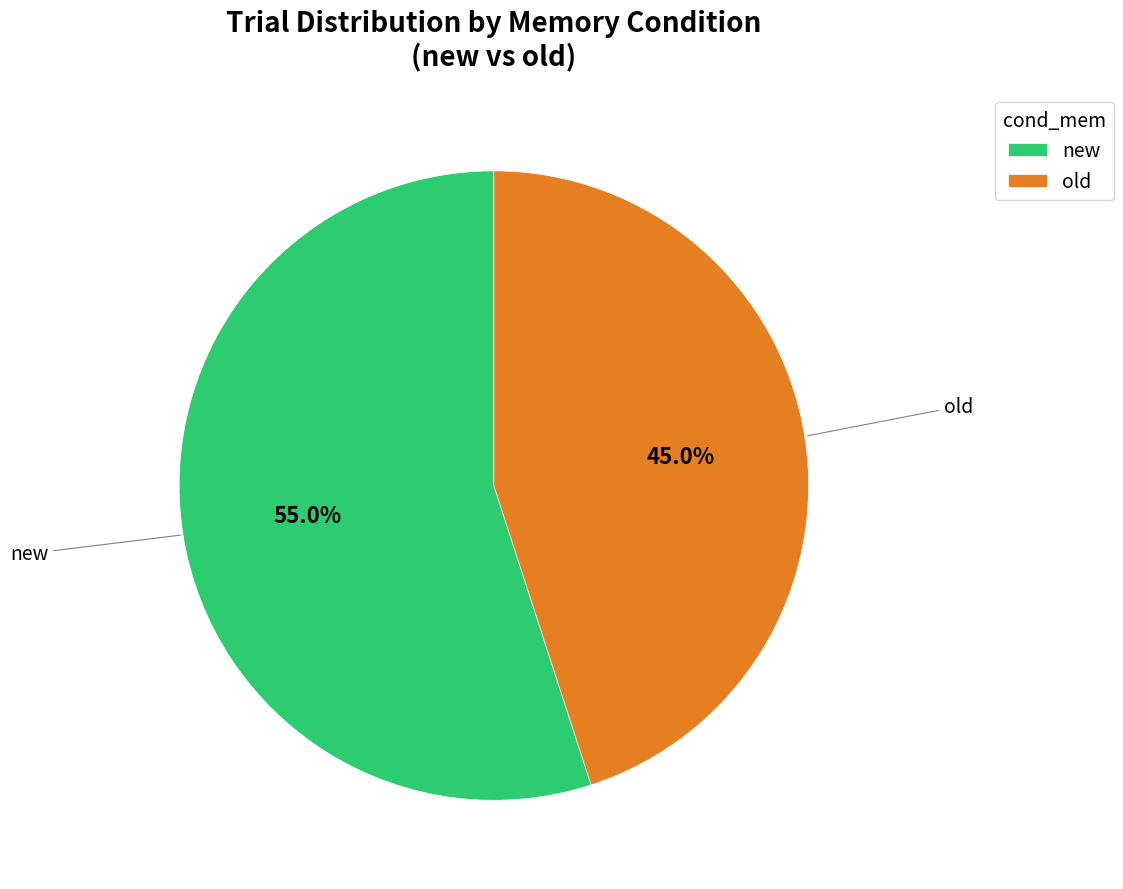

To the nearest percent, what is the difference between the largest and smallest slice percentages?

10%